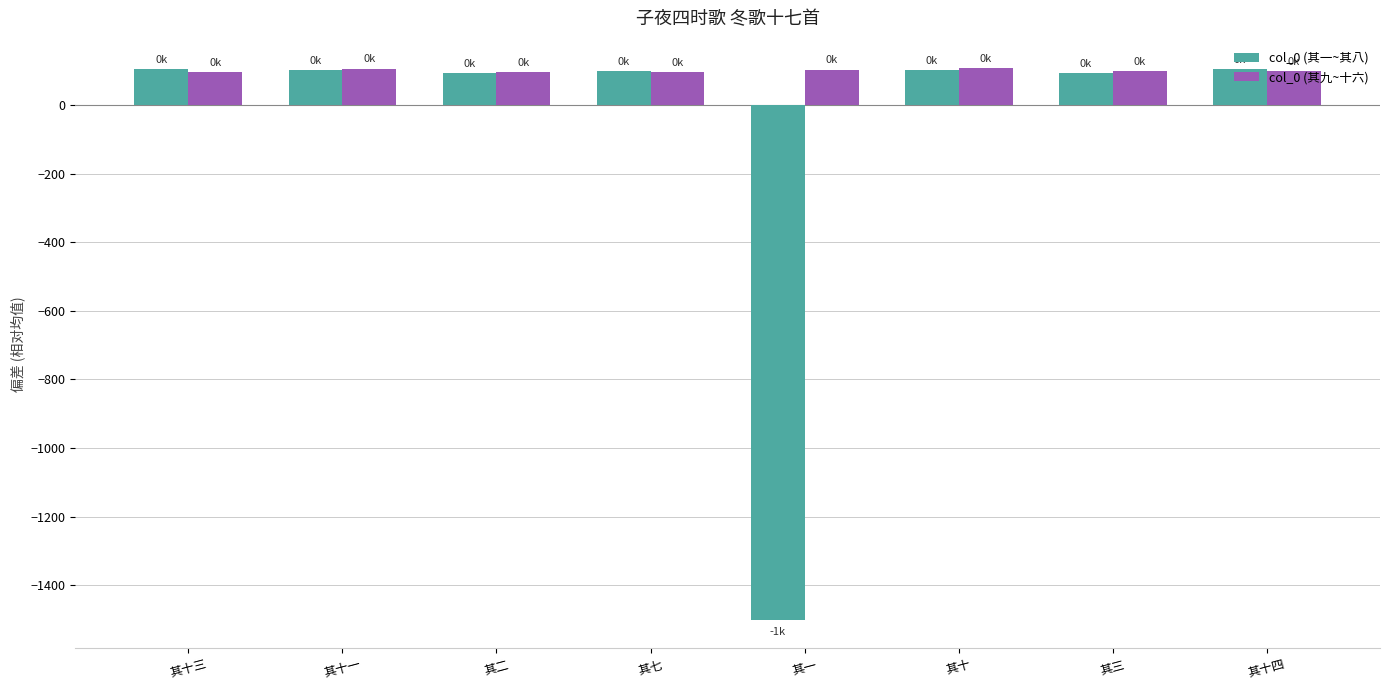

List the series in order of their overall mean, lowest first.

col_0 (其一~其八), col_0 (其九~十六)